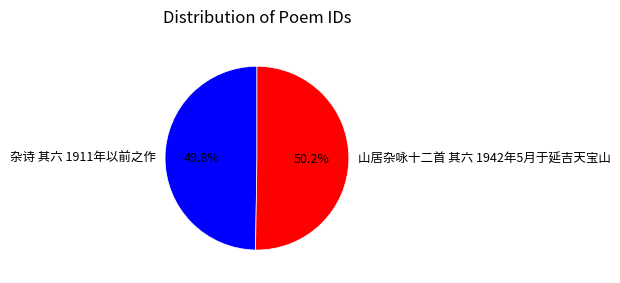

What is the ratio of the value at 山居杂咏十二首 其六 1942年5月于延吉天宝山 to the value at 杂诗 其六 1911年以前之作?

1.0